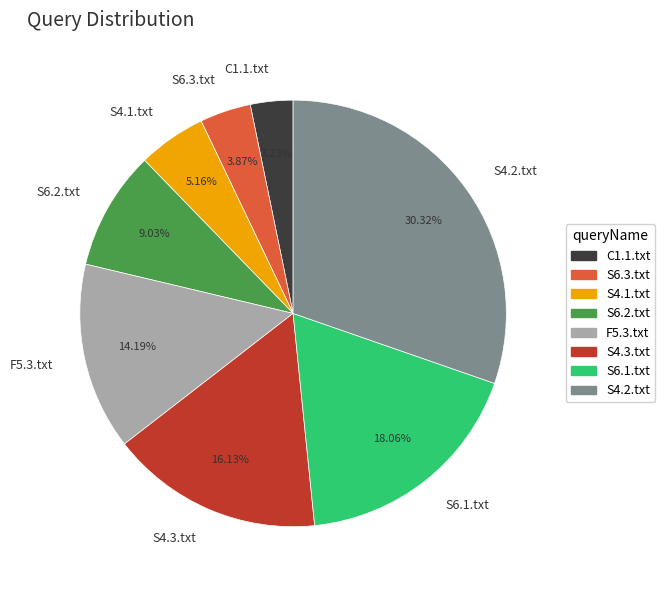

To the nearest percent, what is the combined percentage of S6.1.txt and C1.1.txt?

21%